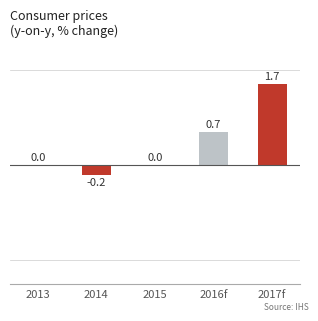

What is the sum of all values?

2.2